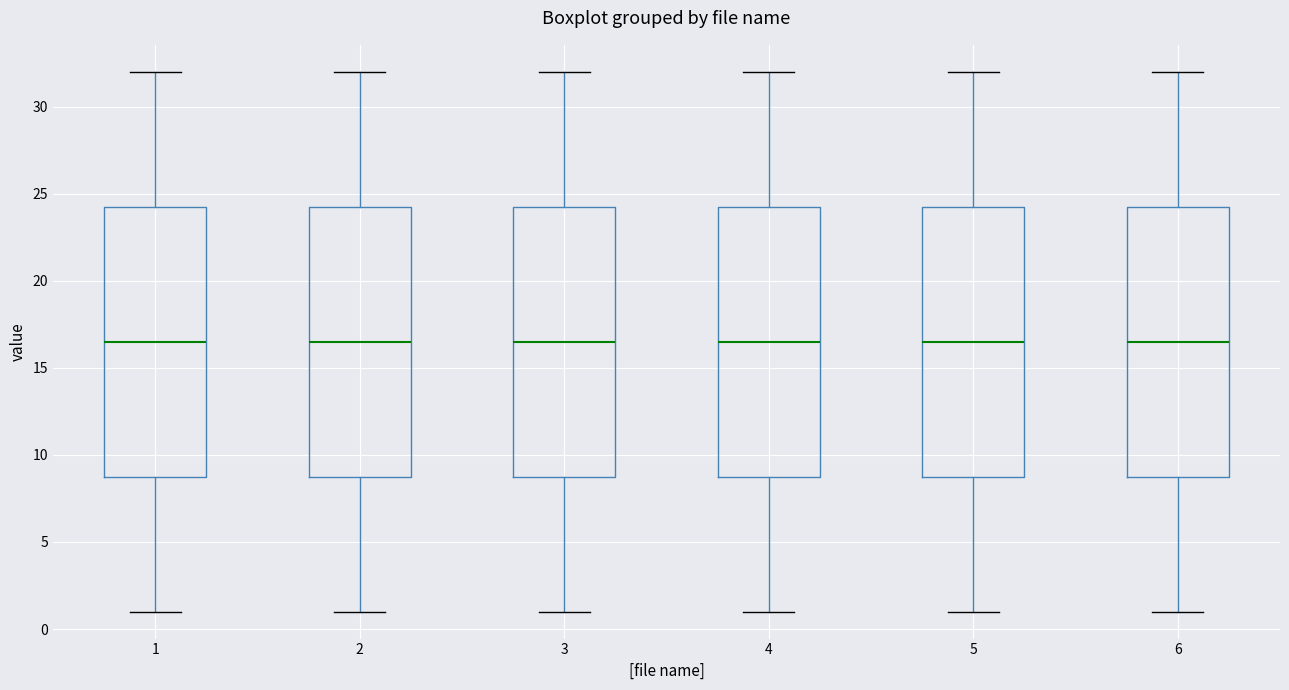

Reading left to right, read every box against the y-axis: the position of its median line, the range the box covers, and the ends of its whiskers. The values are not printed on the chart, so give them approximately, as read against the axis.

1: median 16.5, box 9.0 to 24.5, whiskers 1.0 to 32.0
2: median 16.5, box 9.0 to 24.5, whiskers 1.0 to 32.0
3: median 16.5, box 9.0 to 24.5, whiskers 1.0 to 32.0
4: median 16.5, box 9.0 to 24.5, whiskers 1.0 to 32.0
5: median 16.5, box 9.0 to 24.5, whiskers 1.0 to 32.0
6: median 16.5, box 9.0 to 24.5, whiskers 1.0 to 32.0